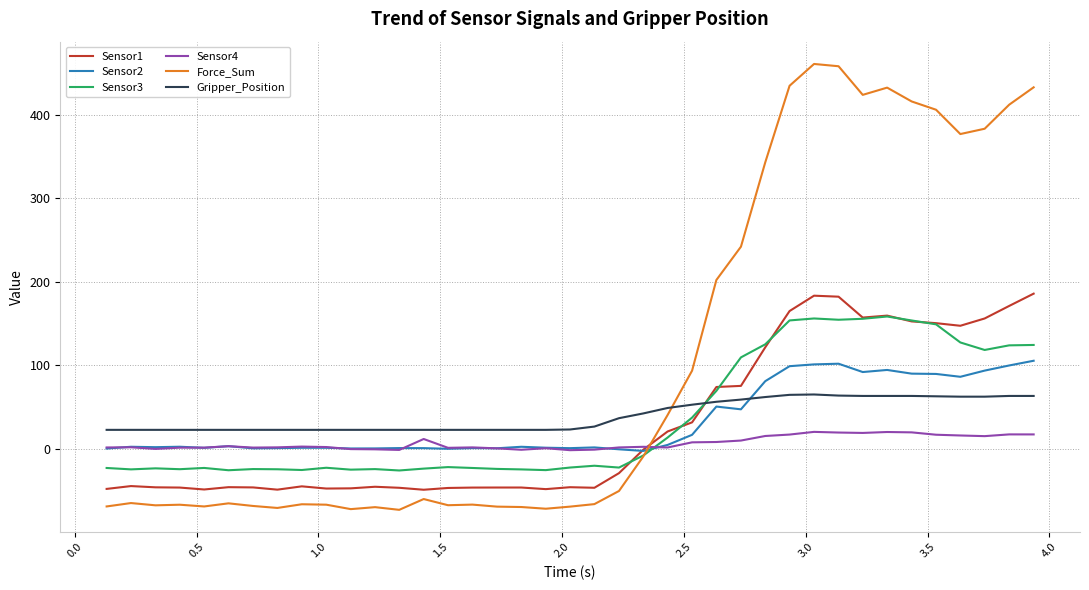

List the series in order of their peak value, highest first.

Force_Sum, Sensor1, Sensor3, Sensor2, Gripper_Position, Sensor4